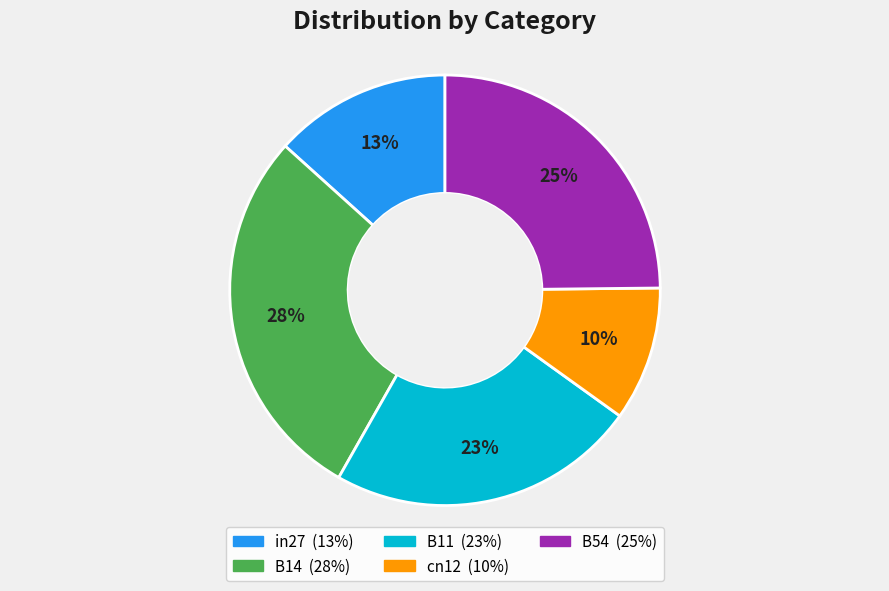

How many slices are in this pie chart?

5